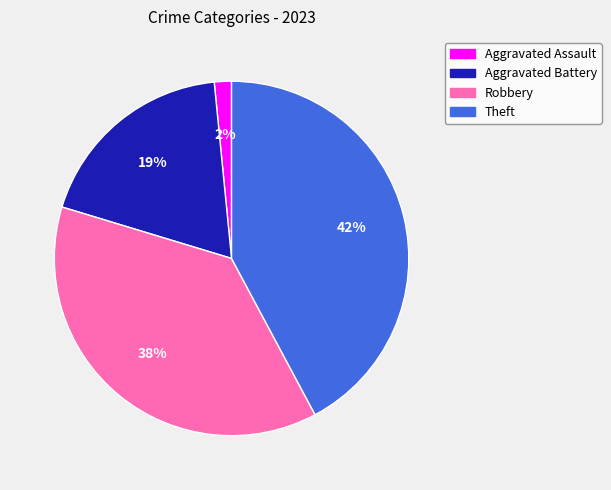

To the nearest percent, what portion does Aggravated Assault represent?

2%